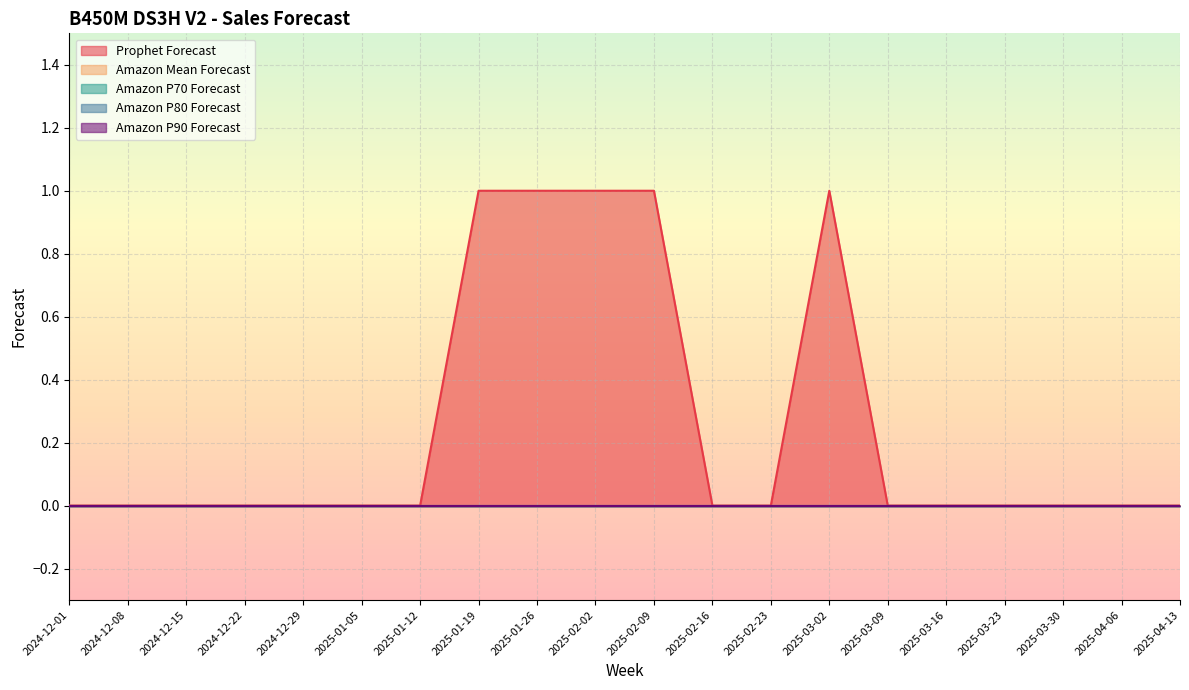

Which has a higher value, 2025-01-12 or 2025-02-16?

2025-01-12